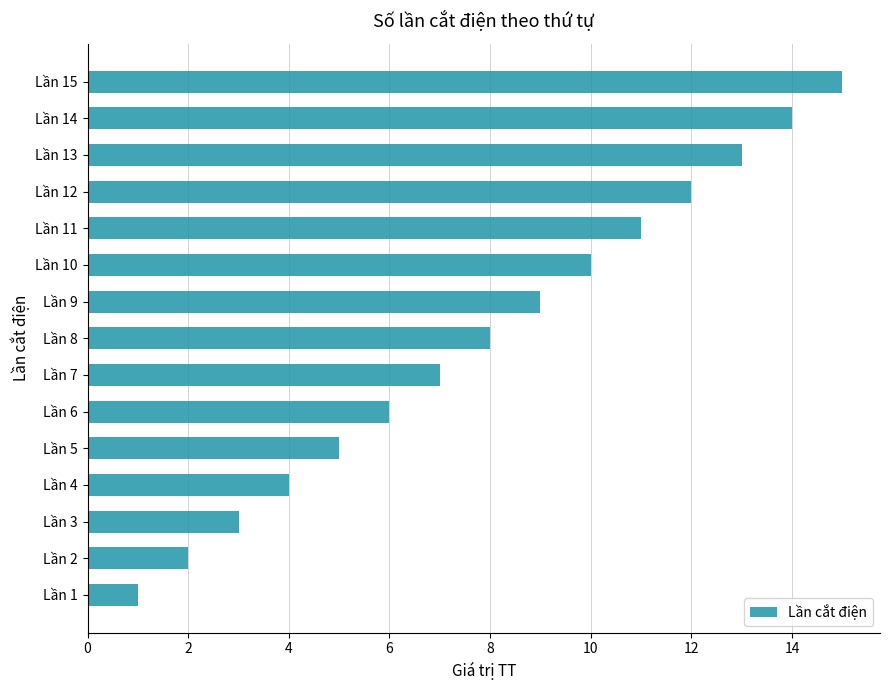

What is the ratio of the value at Lần 11 to the value at Lần 13?

0.8